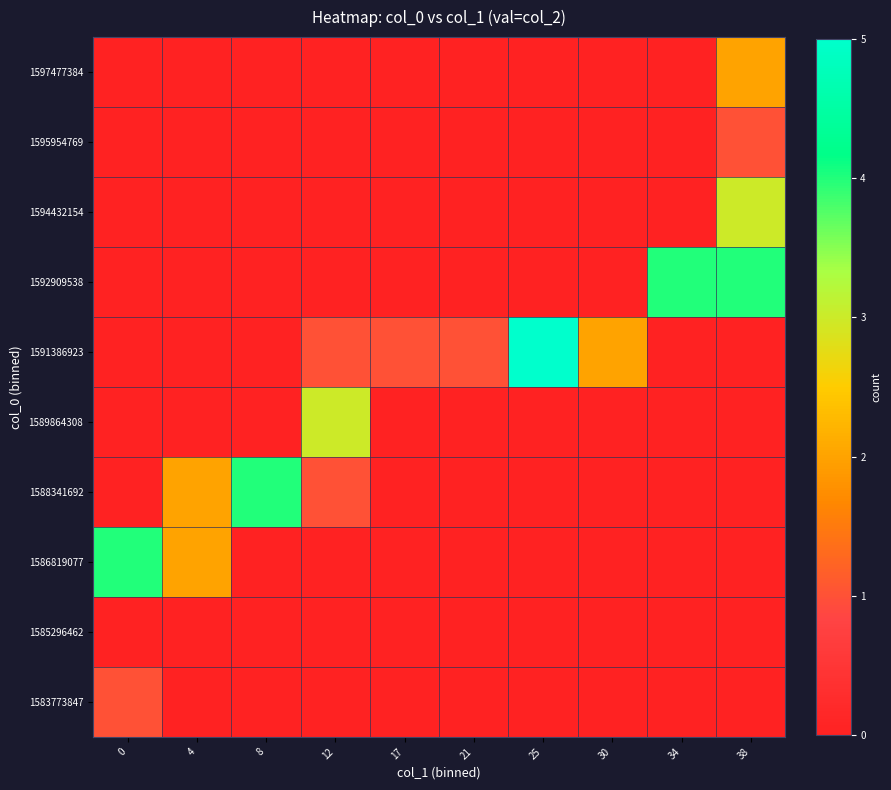

Which series changed the most between 8 and 34?

1588341692